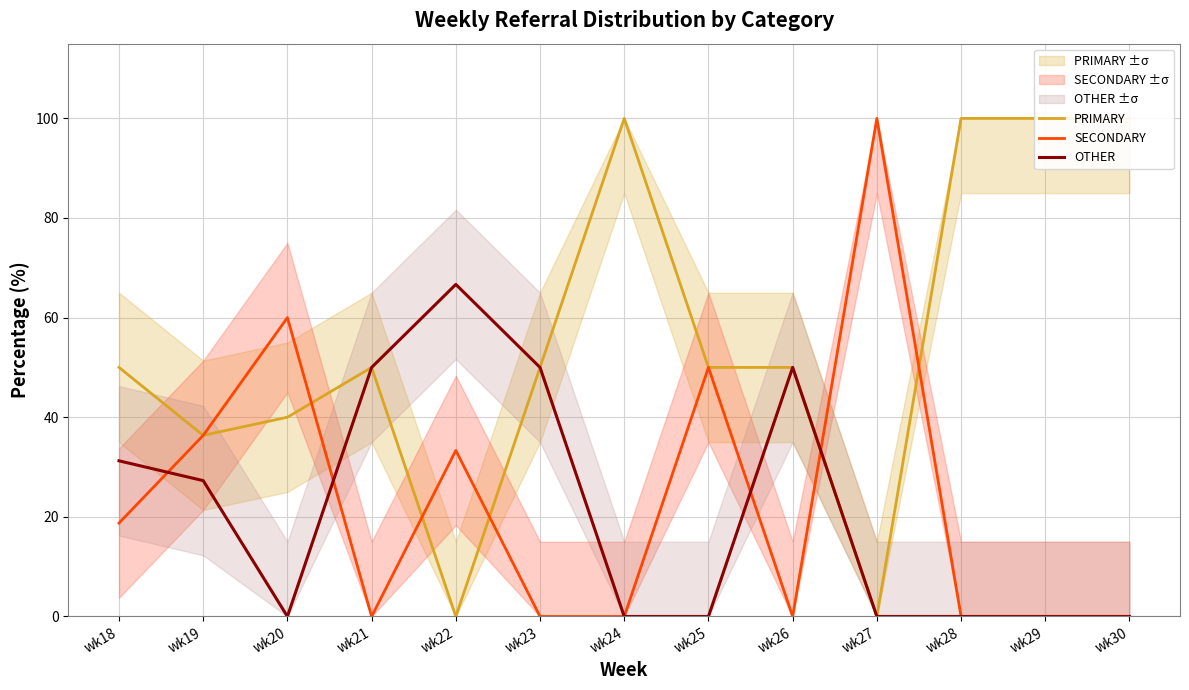

Is it true that OTHER equals 50.0 at wk26?

True